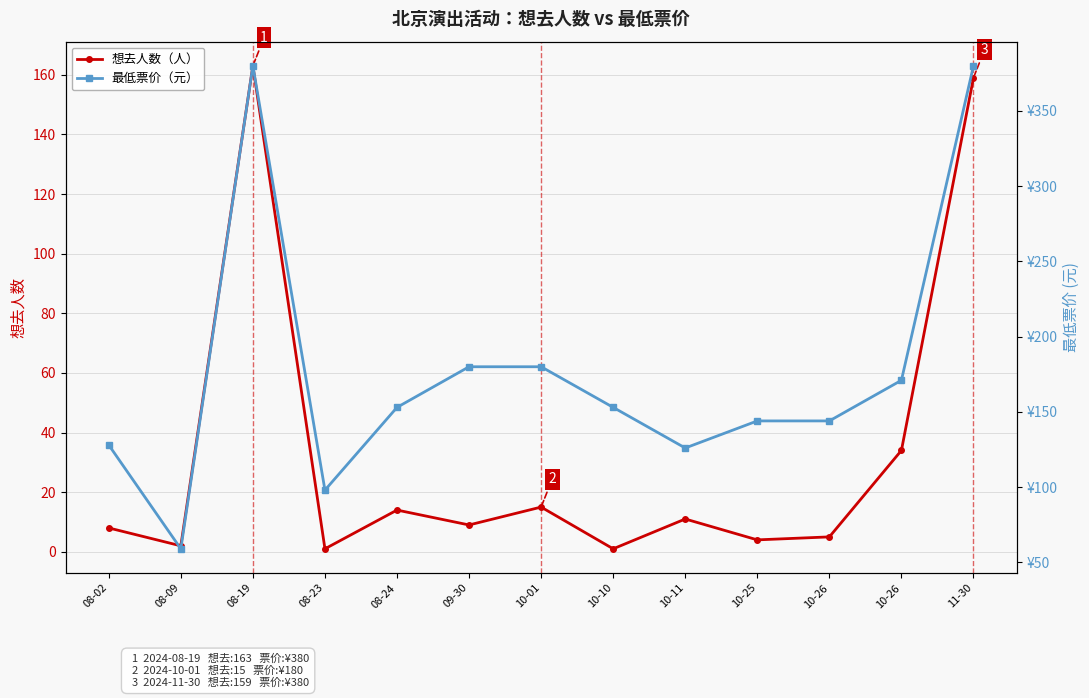

True or false: 最低票价 and 想去人数 cross at least once.

False